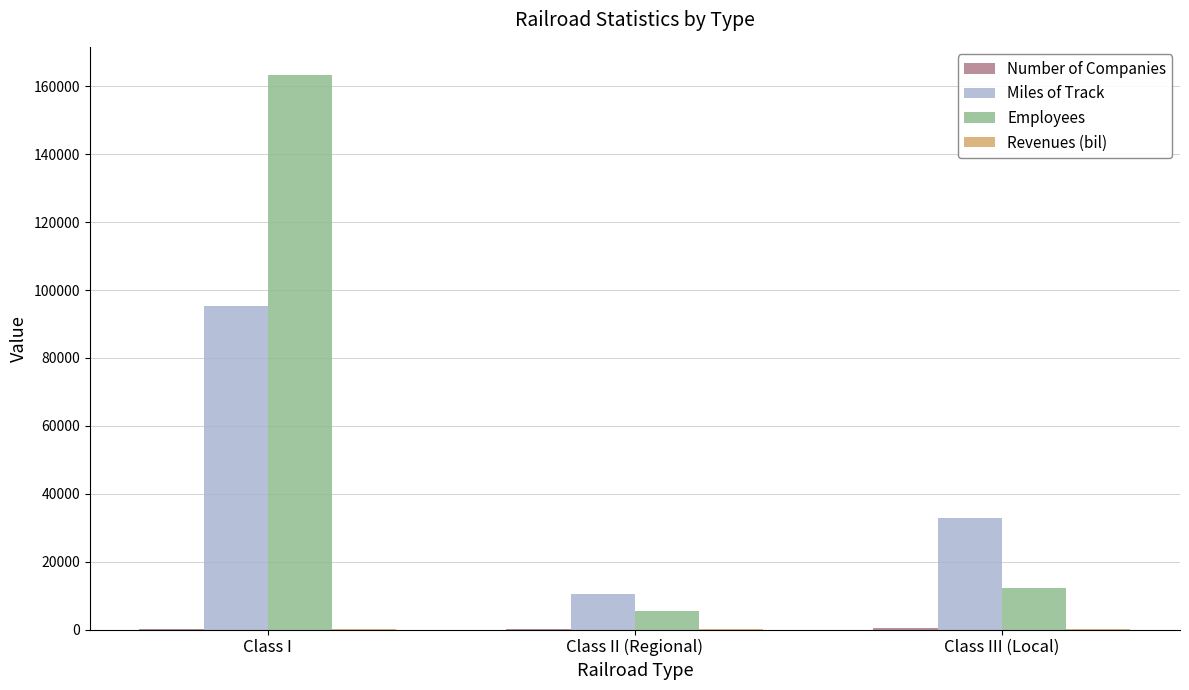

The Employees series shows 38212.4 at Class I. True or false?

False